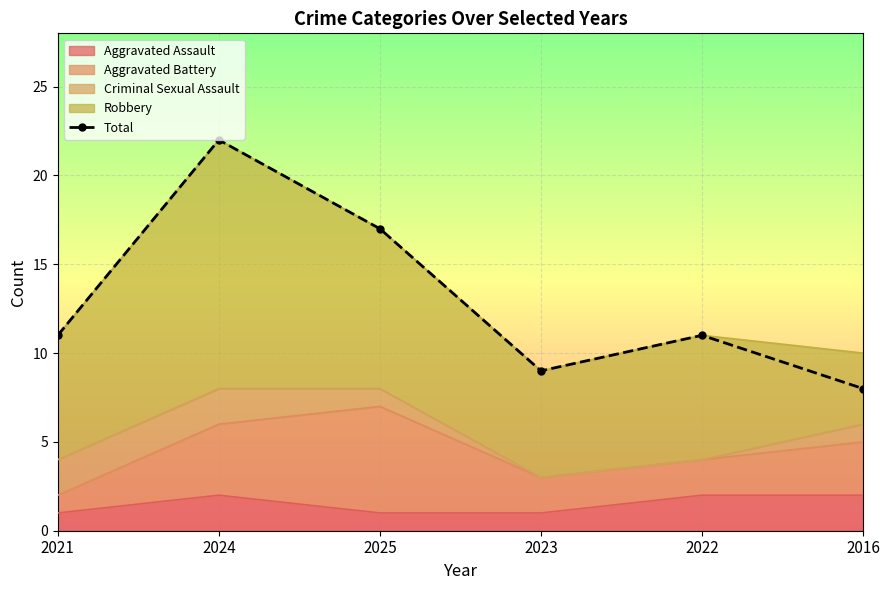

Which label corresponds to the smallest value in the chart?

2016